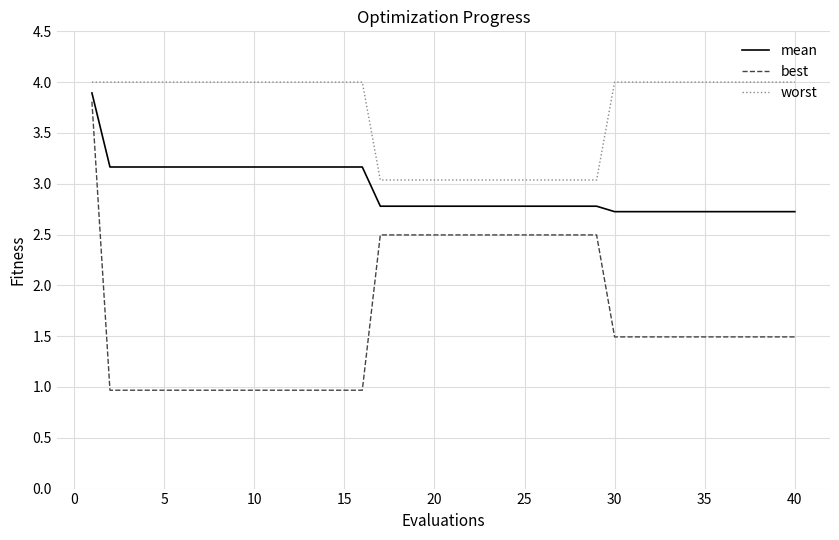

List the series in order of their peak value, highest first.

worst, mean, best